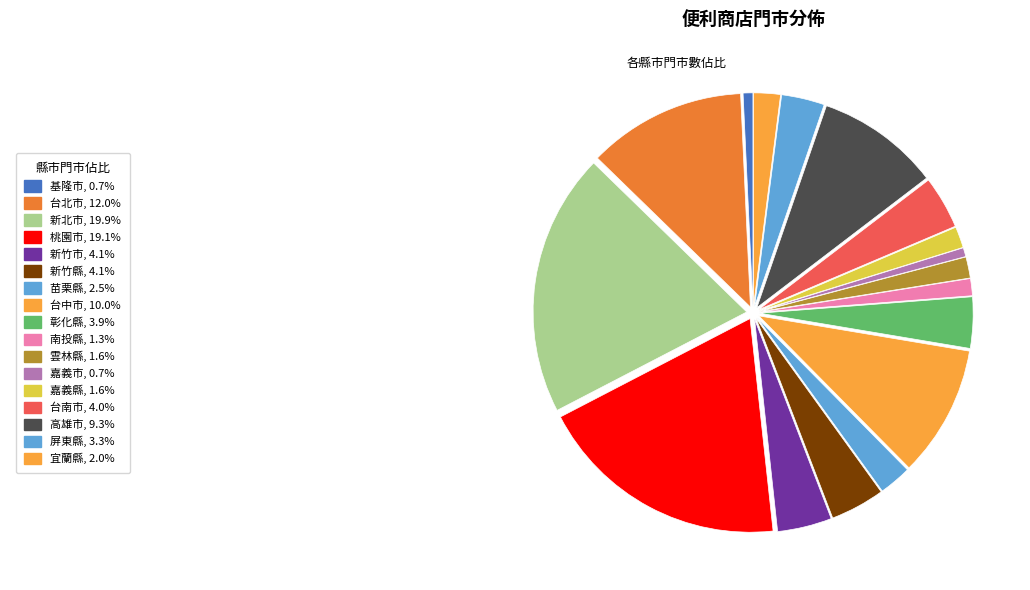

How many slices are in this pie chart?

17